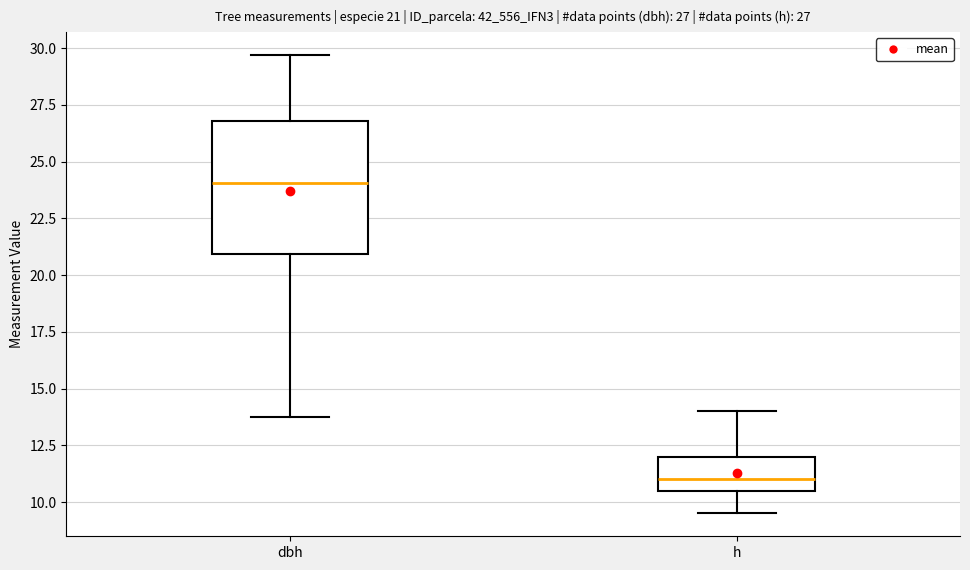

Comparing the boxes themselves (not the whiskers), which one is the tallest?

dbh